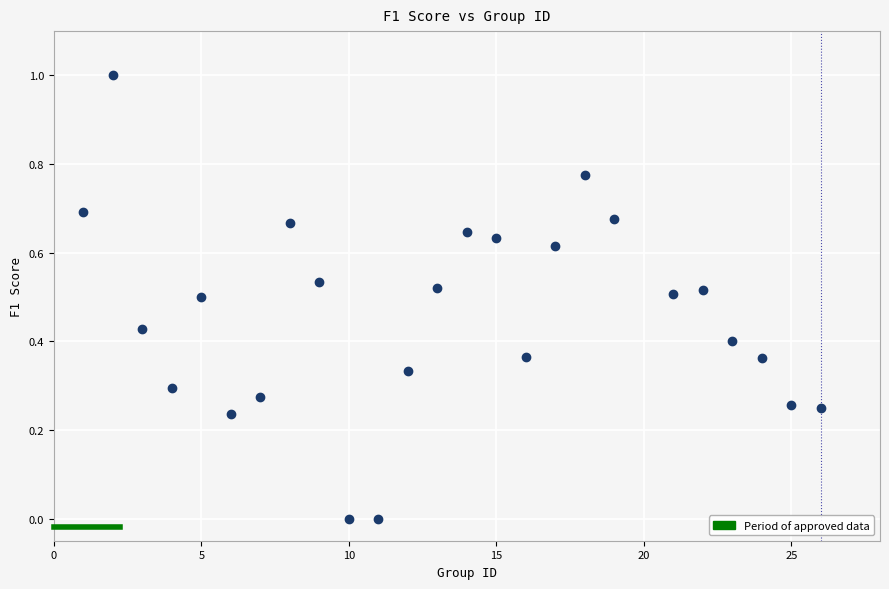

What is the range of X values (max minus min)?

25.0